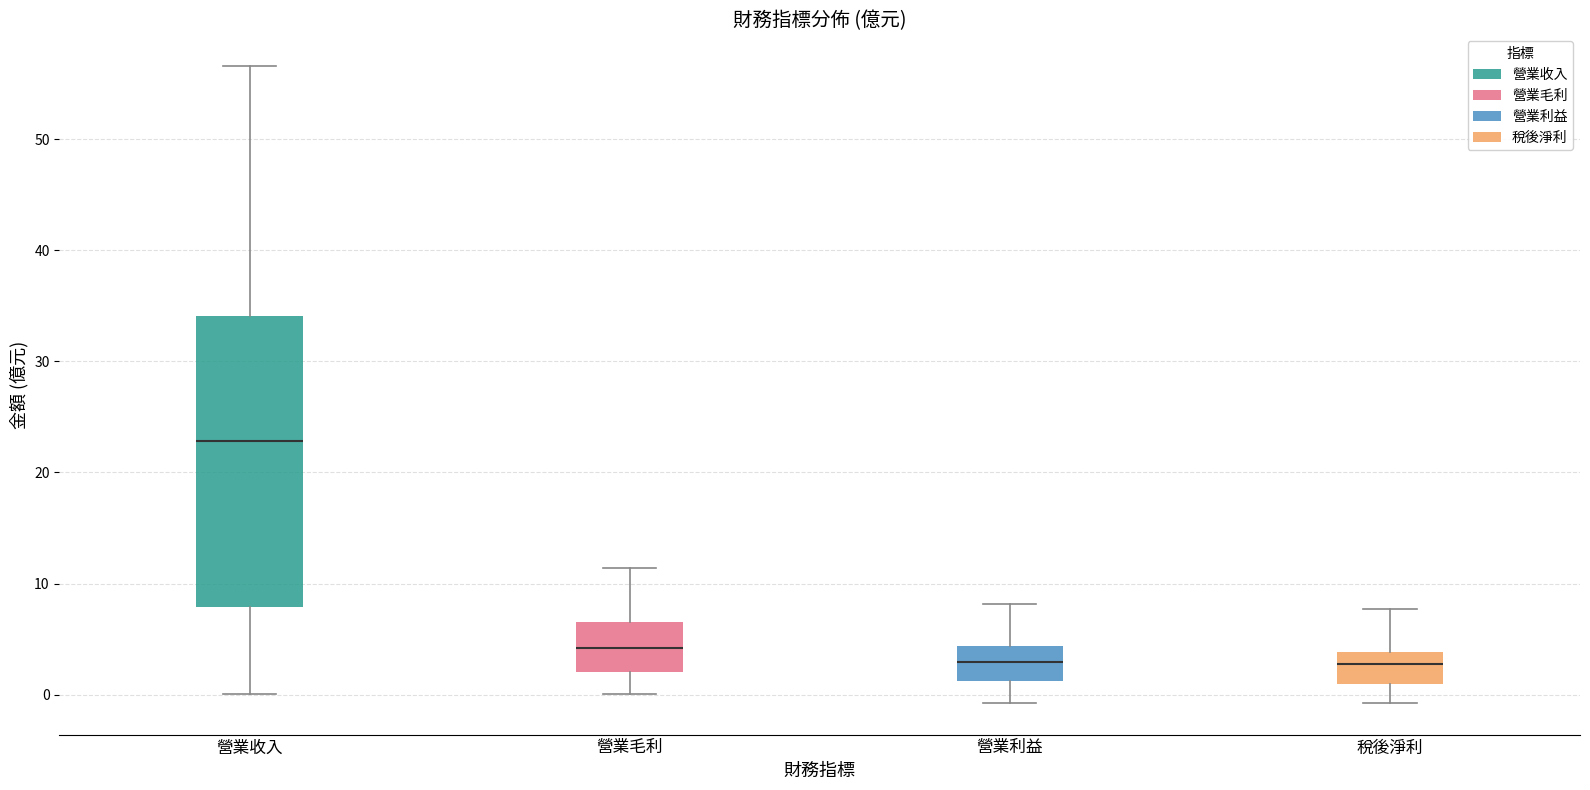

Which box has the highest median line?

營業收入